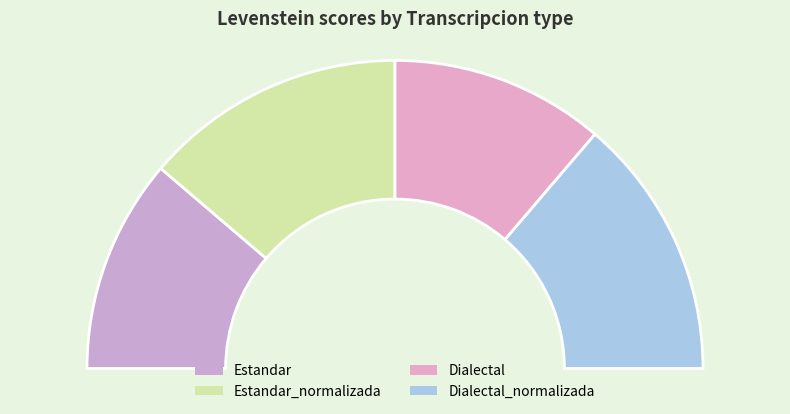

What percentage do Estandar_normalizada and Dialectal_normalizada together represent?

55.0%